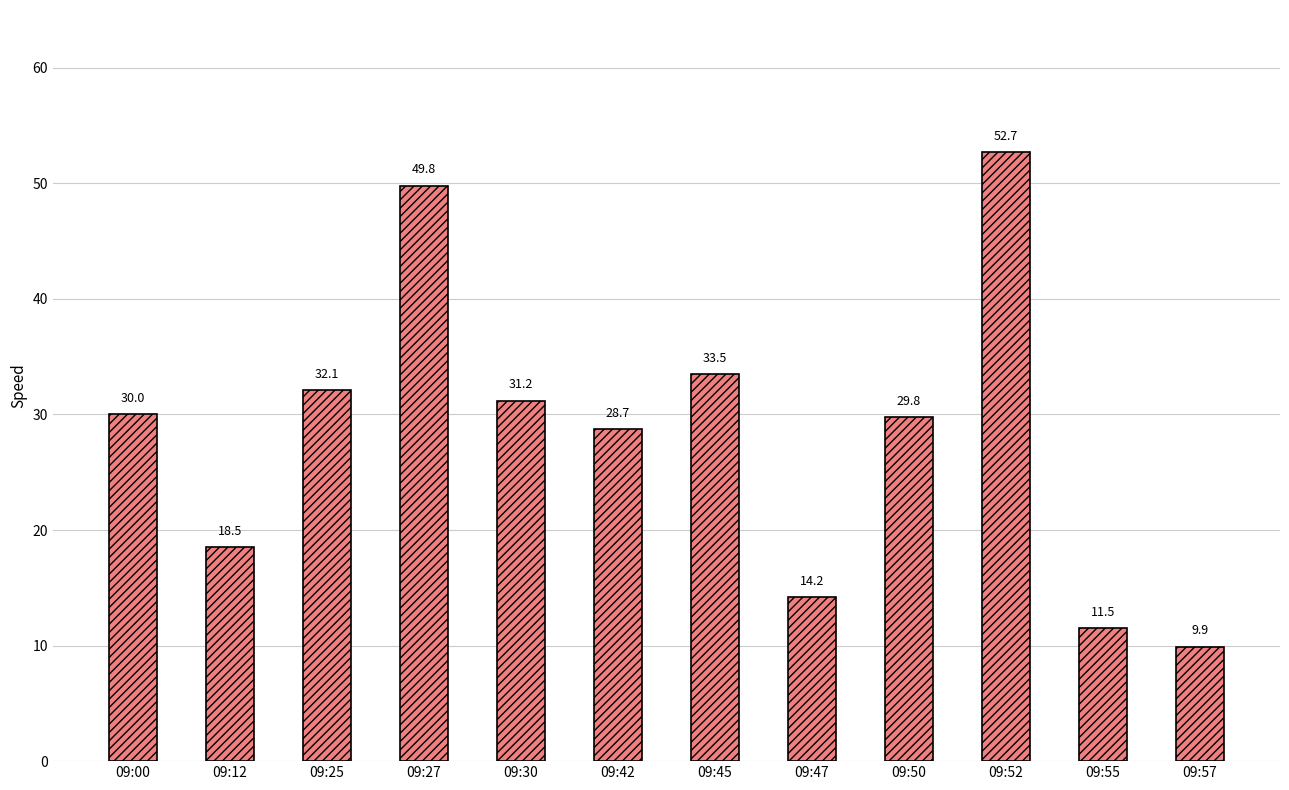

Which category has the highest value across all series?

09:52